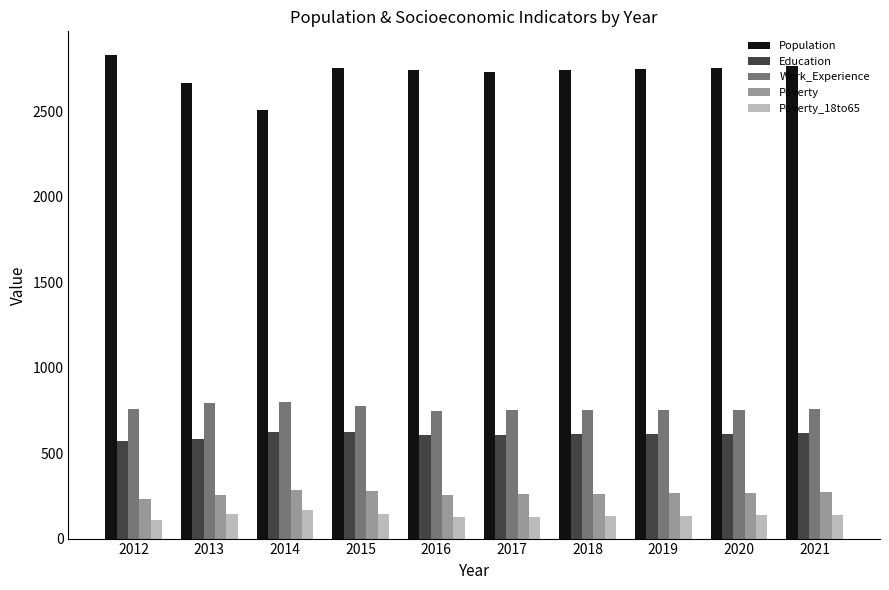

How many groups of bars are there?

10